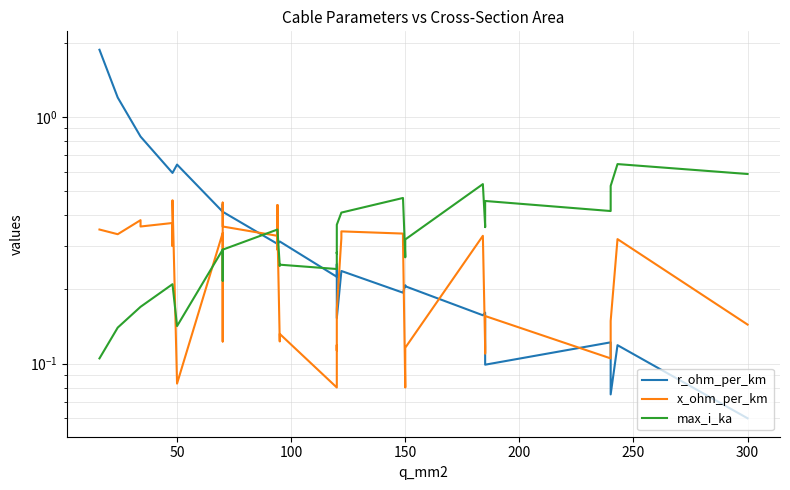

How many distinct data groups are displayed?

3